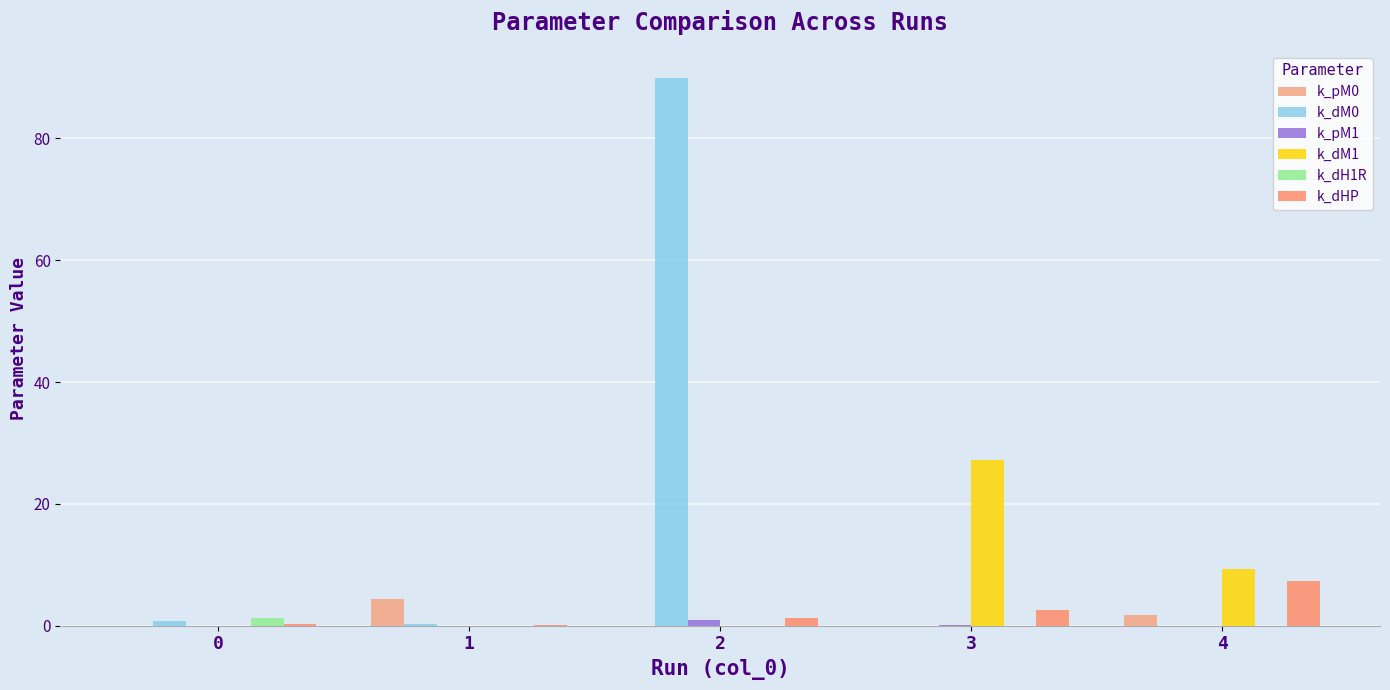

Which label corresponds to the largest value in the chart?

2